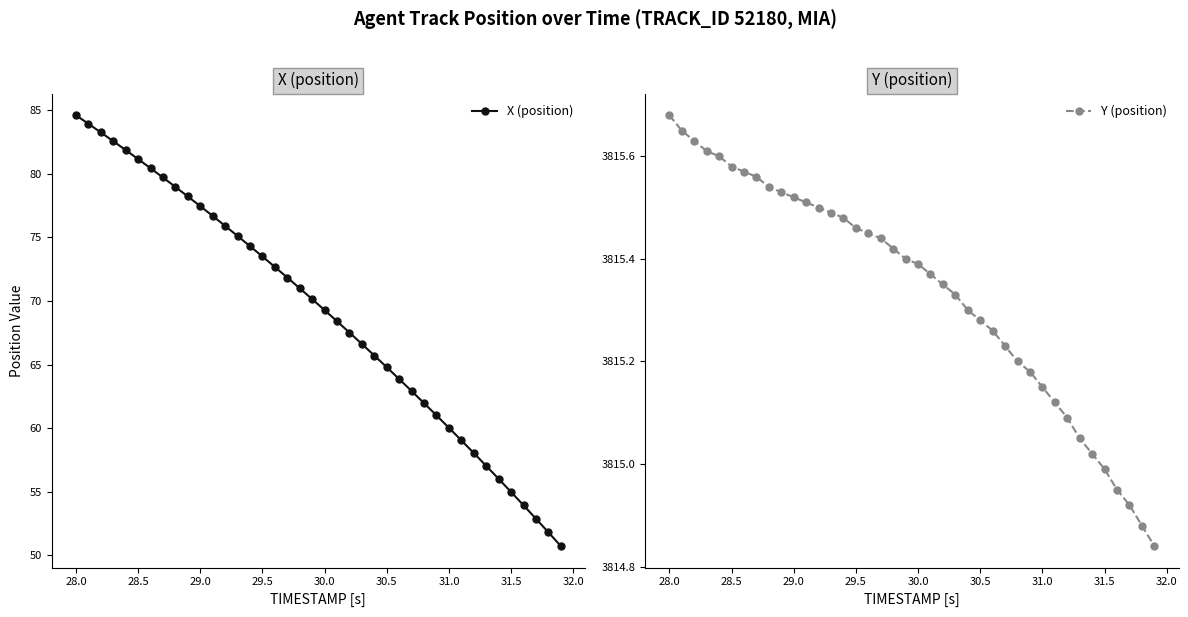

Which series has the largest total across all categories?

Y (position)